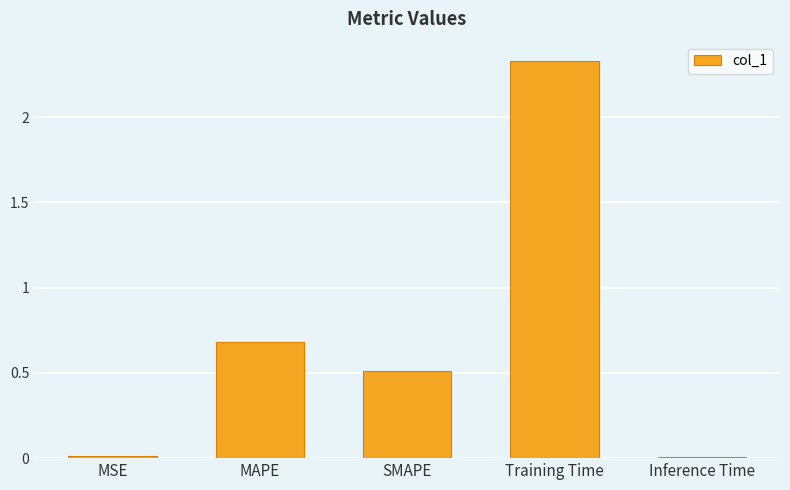

What is the label of the 4th bar from the left?

Training Time